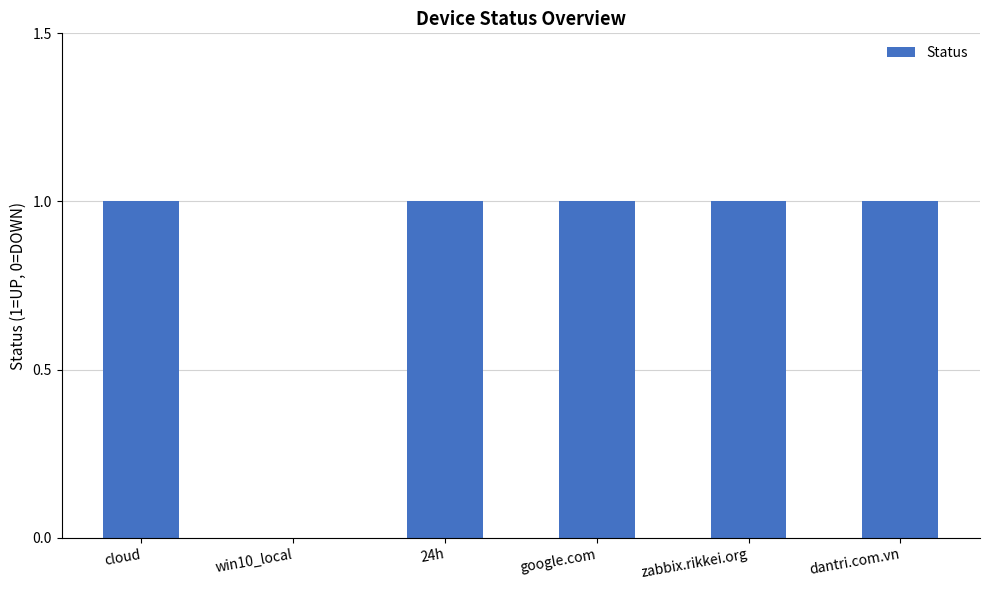

The chart shows a value of 0 at win10_local. True or false?

True